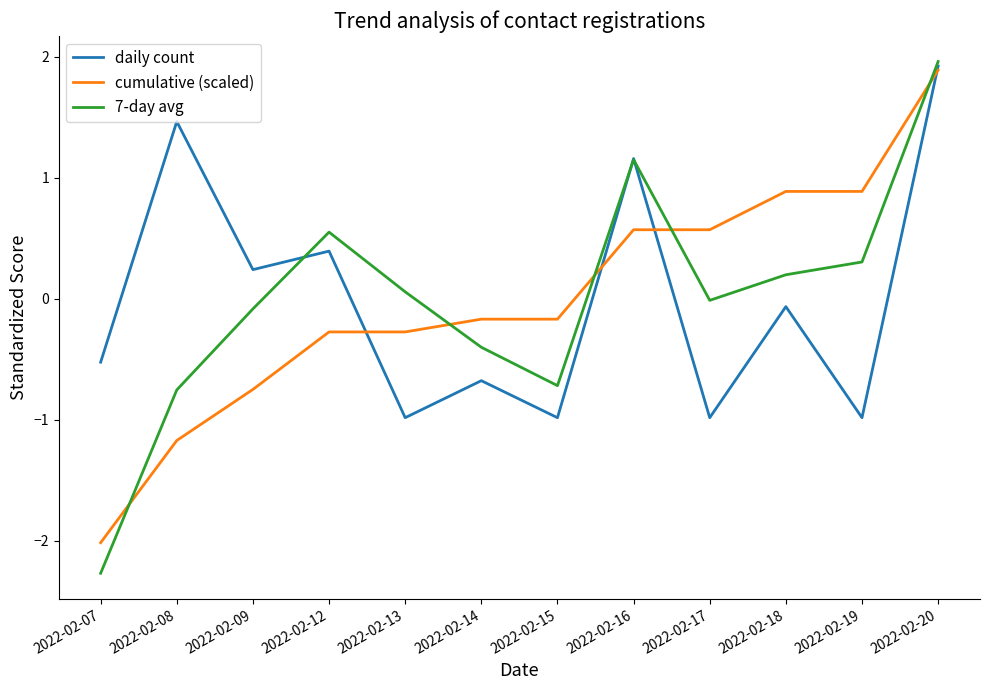

What is the maximum value shown in the chart?

2.0